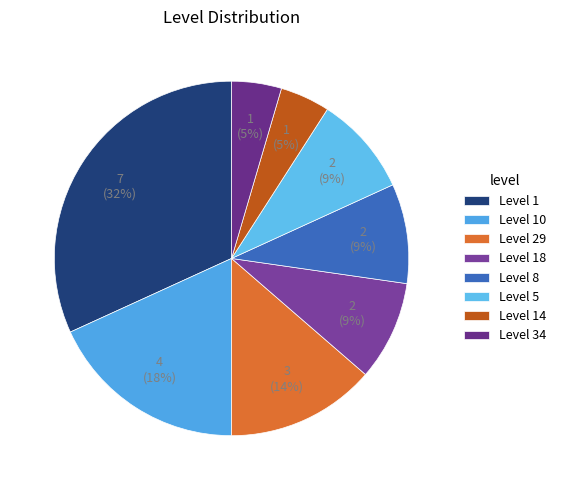

To the nearest percent, what is the average slice percentage?

12%